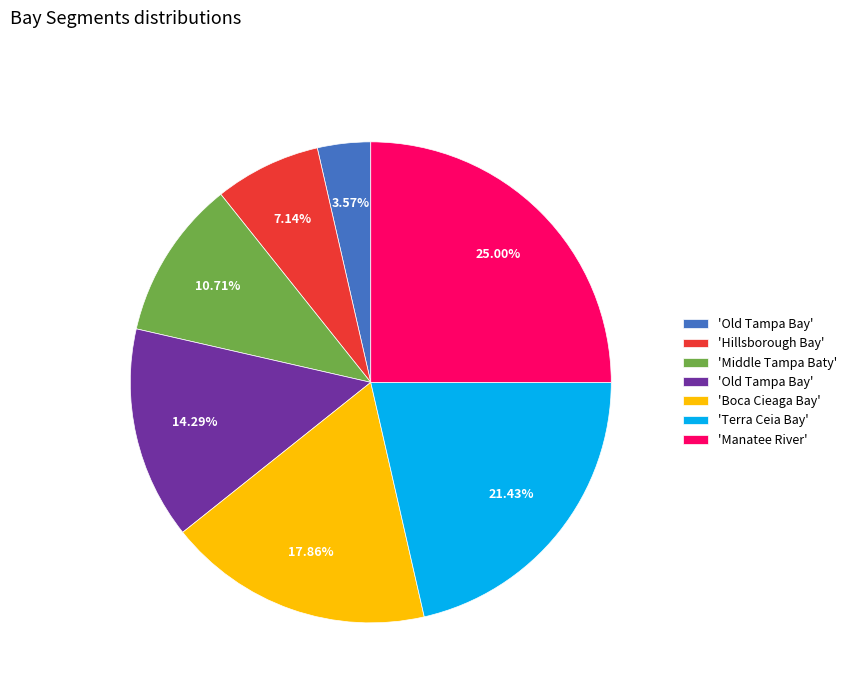

How many slices are in this pie chart?

7